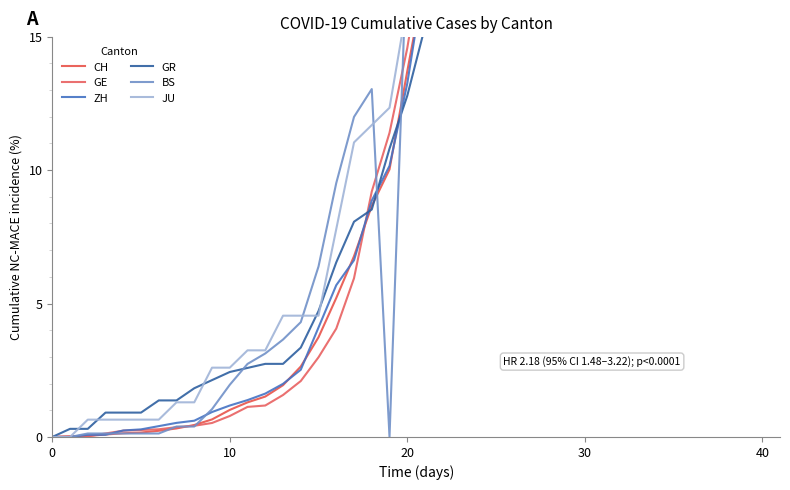

What is the label of the 17th point from the right?

23